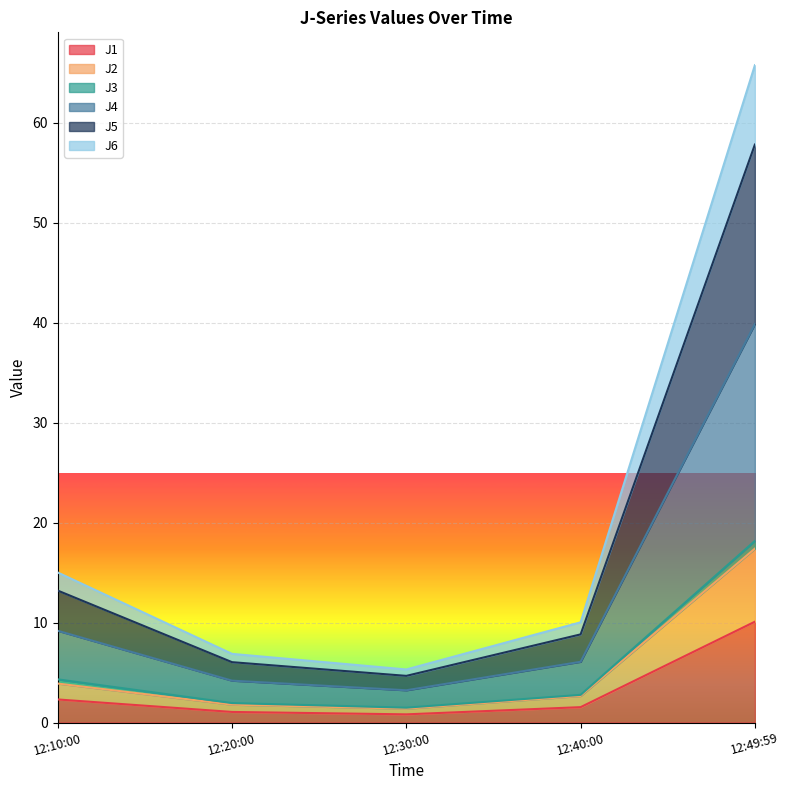

Which category has the highest value in the J1 series?

12:49:59